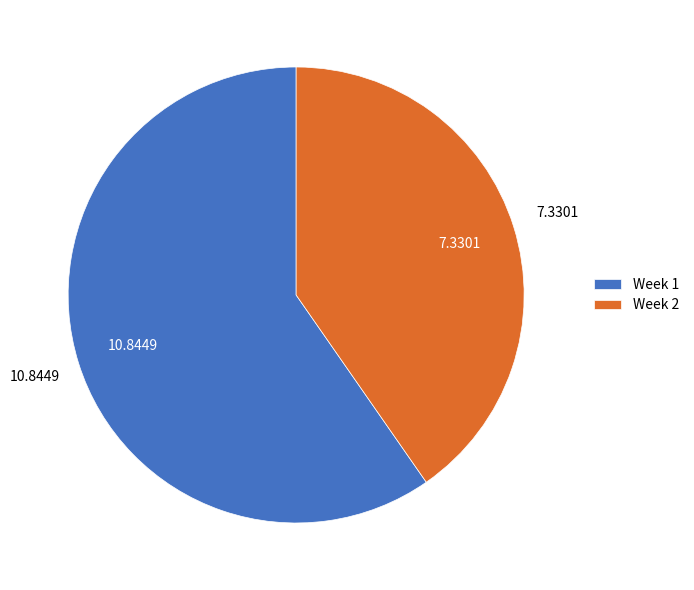

Which has a higher value, Week 2 or Week 1?

Week 1